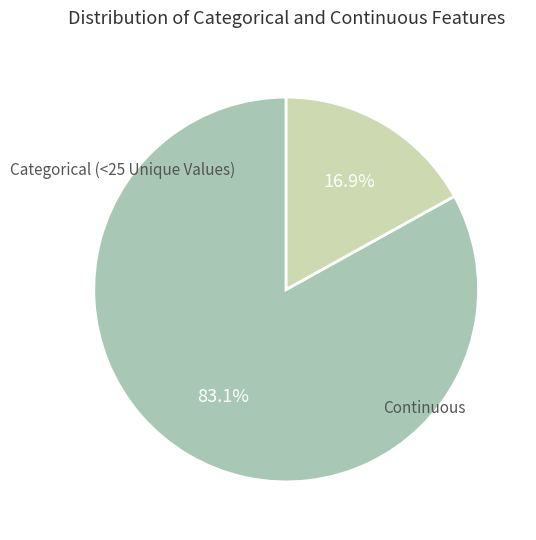

Is there a majority slice in this chart?

Yes